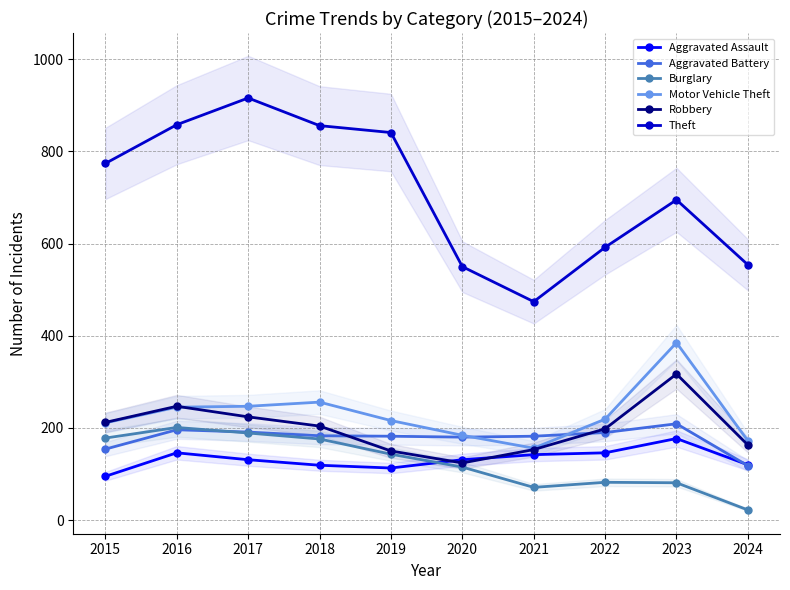

At which label does Robbery first exceed 204?

2015